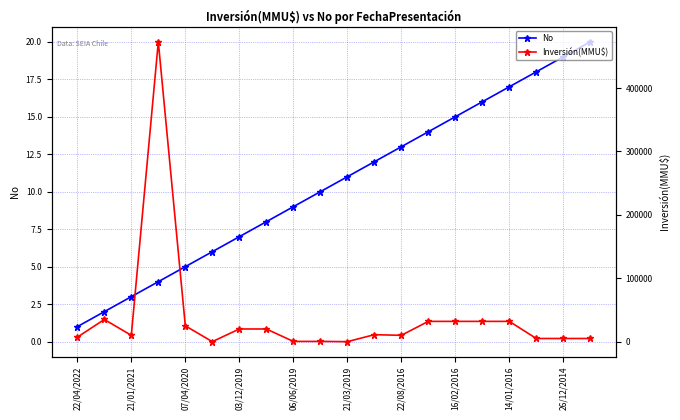

What is the maximum value for No?

20.0